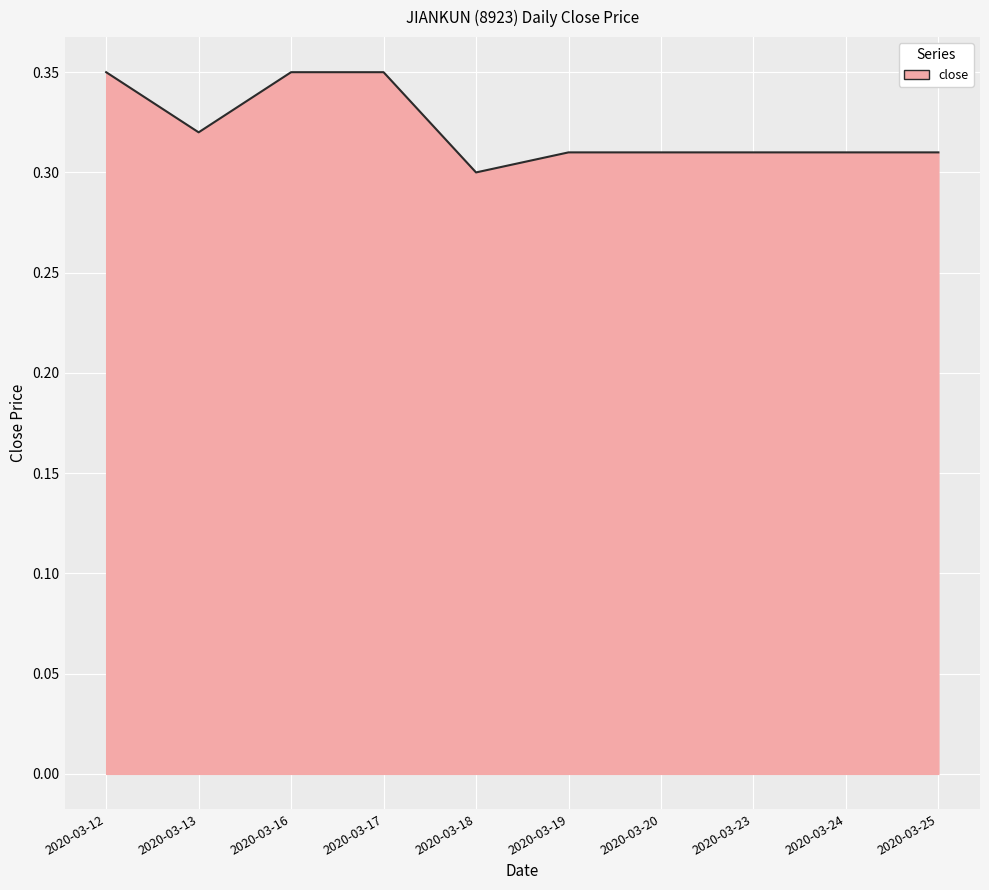

At which category does the chart reach its minimum across all series?

2020-03-18